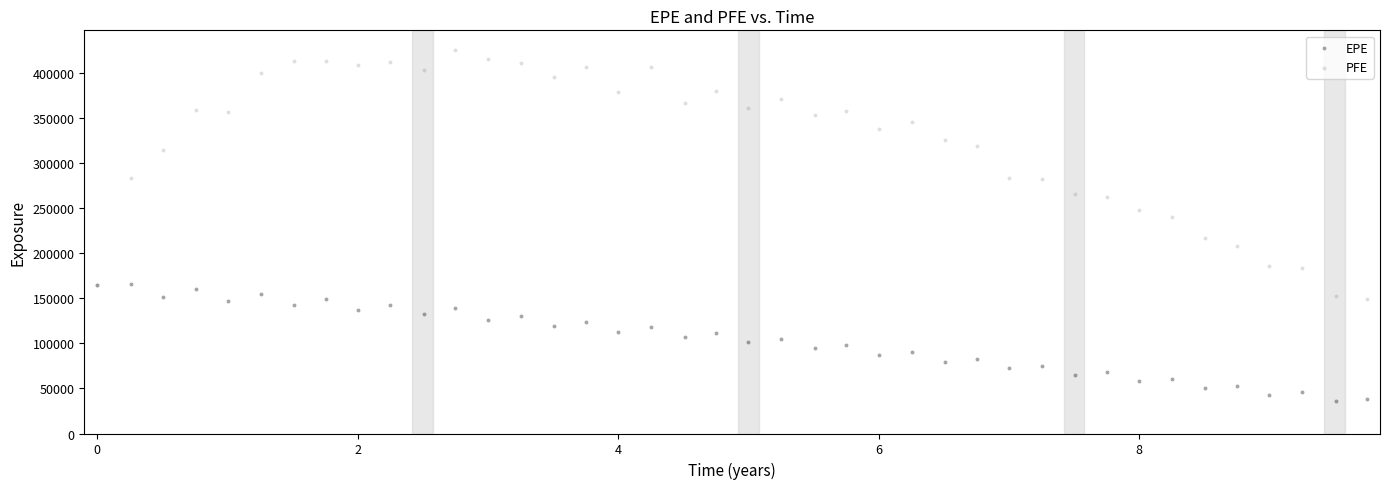

Which series reaches the maximum Y coordinate?

PFE